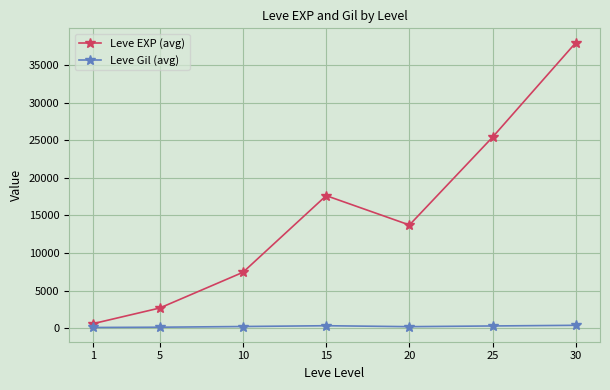

What is the average value of the Leve EXP (avg) series?

15071